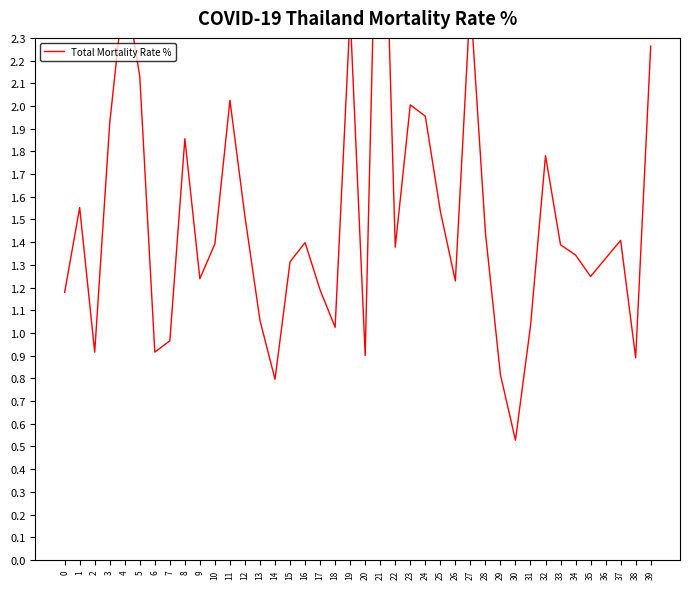

What is the greatest value displayed?

3.7